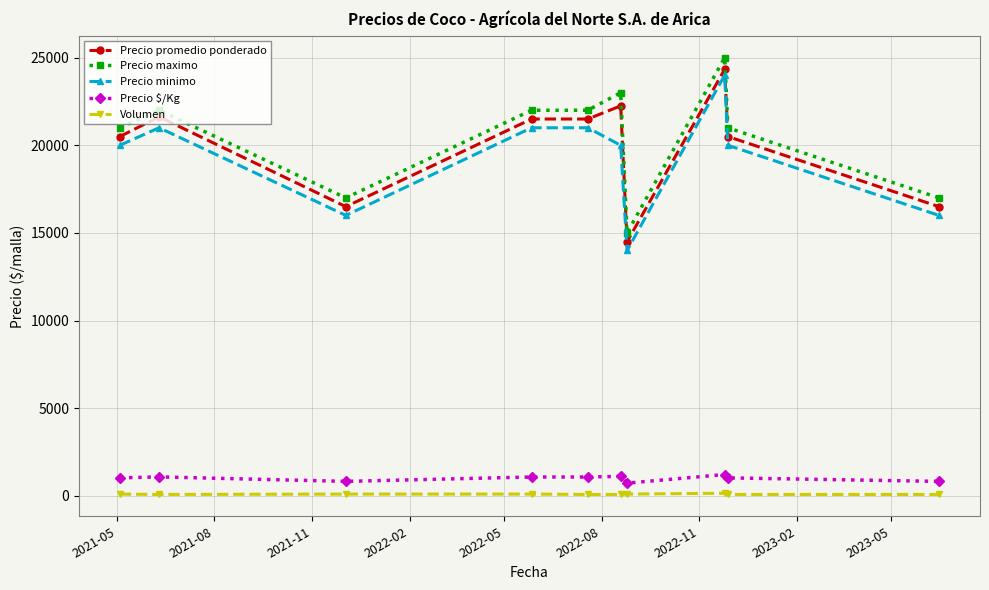

True or false: Precio maximo has more than 2 interior local peaks.

True